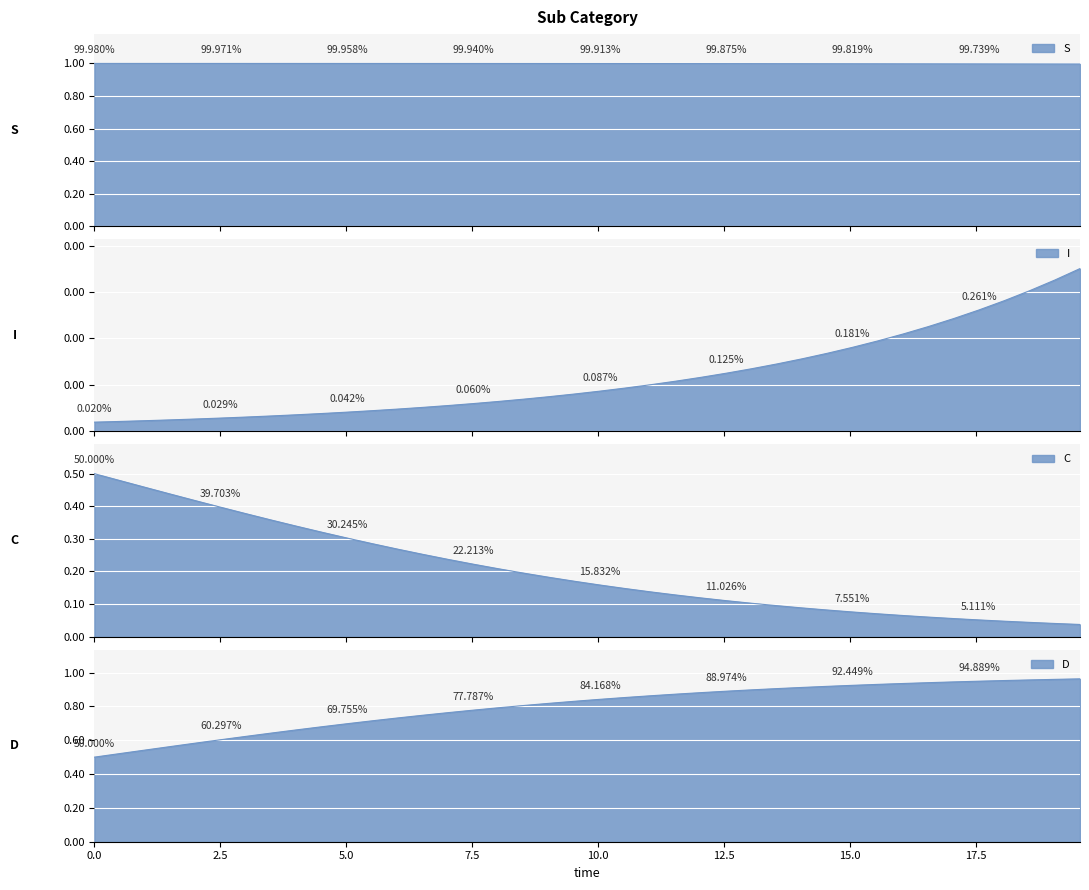

Read the S value at 1.0033444816053512.

1.0